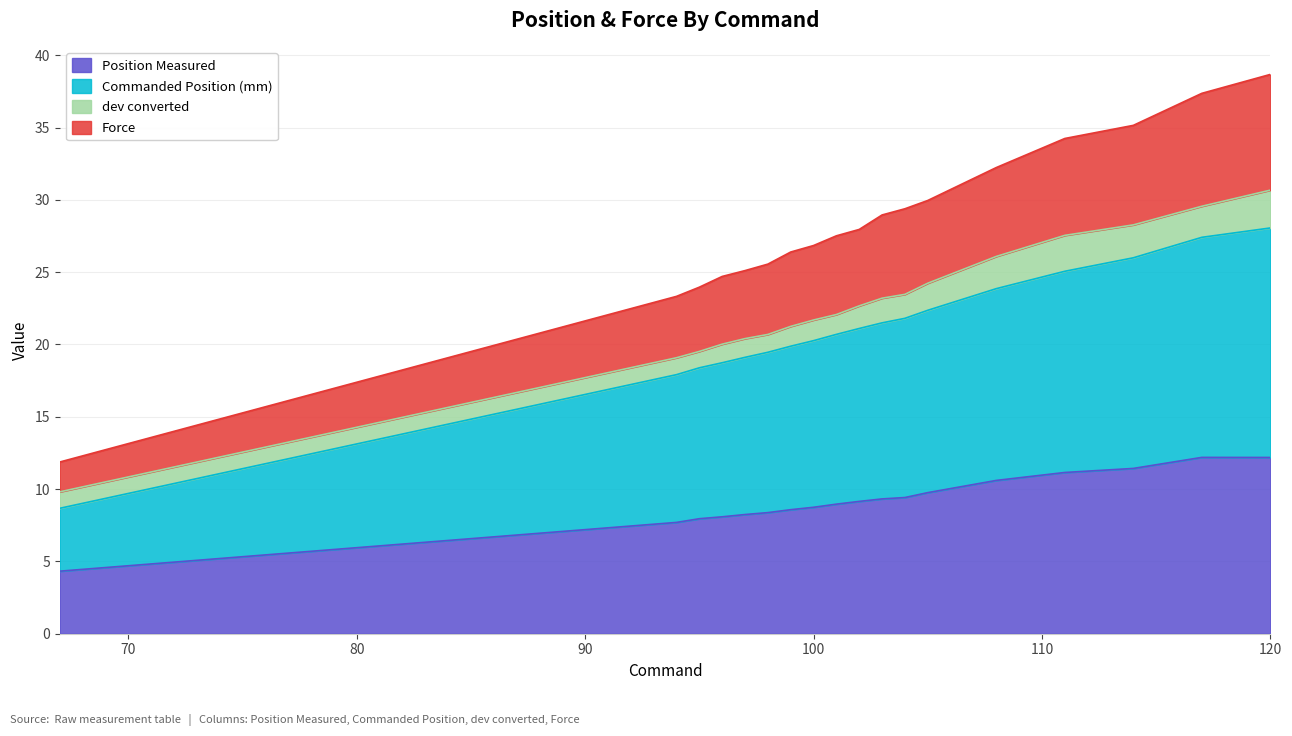

How many values in the Commanded Position (mm) series are below 21?

9